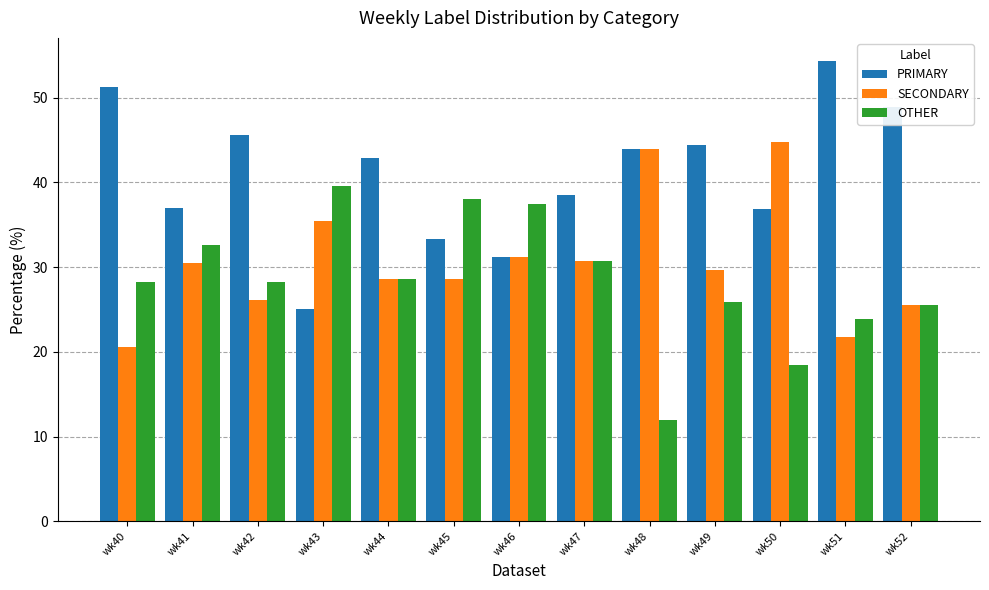

Which category has the lowest value across all series?

wk48